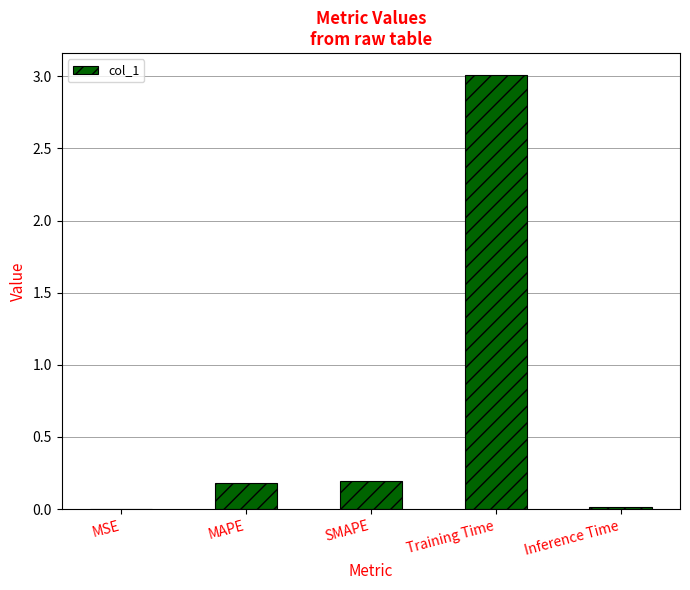

What is the change in value from SMAPE to Training Time?

+2.8